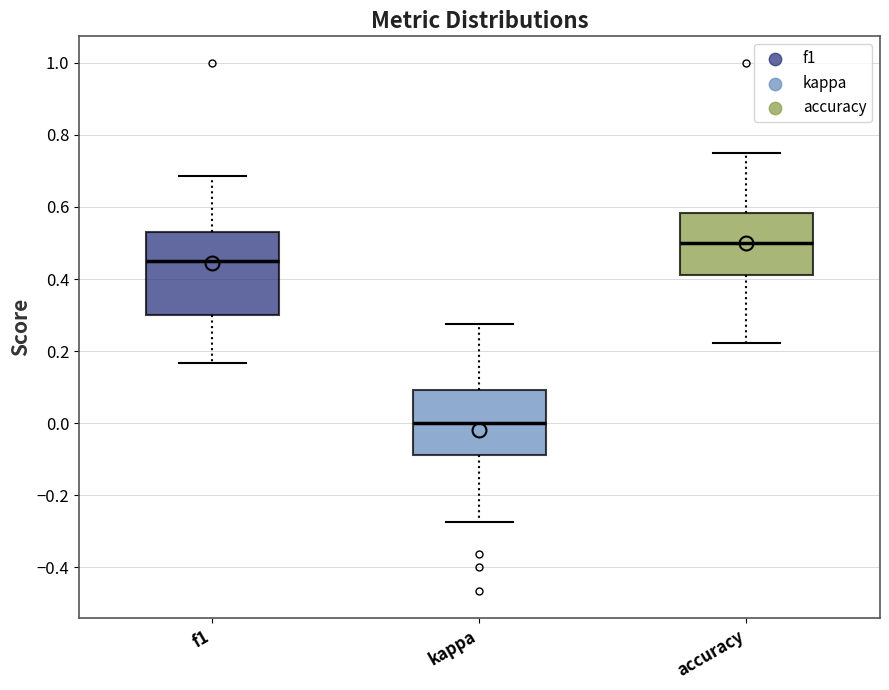

Reading left to right, transcribe this box plot: for each box, give where its median line is, the range the box spans, and where its two whiskers end, as read against the y-axis. The values are not printed on the chart, so give them approximately, as read against the axis.

f1: median 0.44, box 0.30 to 0.54, whiskers 0.16 to 0.68
kappa: median 0.00, box -0.08 to 0.10, whiskers -0.28 to 0.28
accuracy: median 0.50, box 0.42 to 0.58, whiskers 0.22 to 0.76